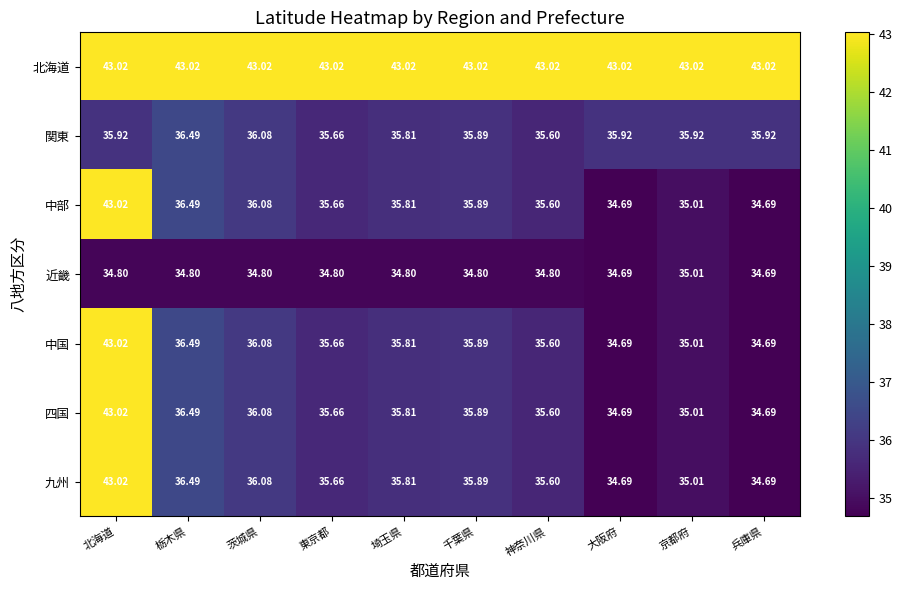

At which category is the sum across all series the highest?

北海道